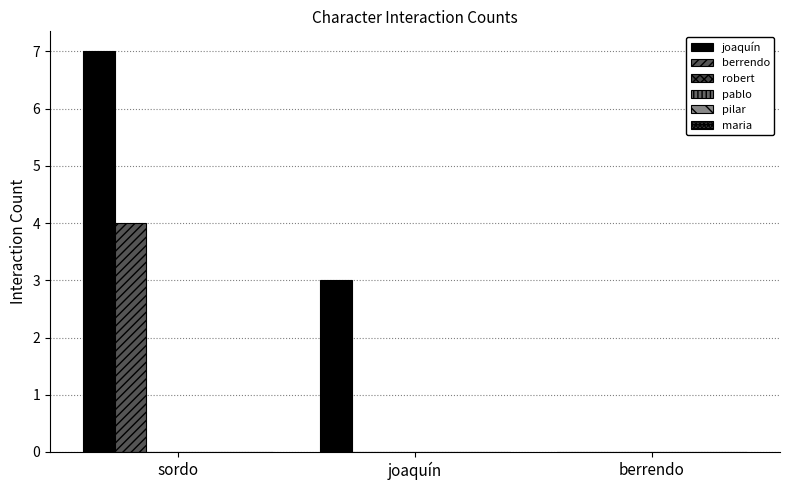

Reading left to right, transcribe all the data shown in this chart.

joaquín: 7	3	0
berrendo: 4	0	0
robert: 0	0	0
pablo: 0	0	0
pilar: 0	0	0
maria: 0	0	0